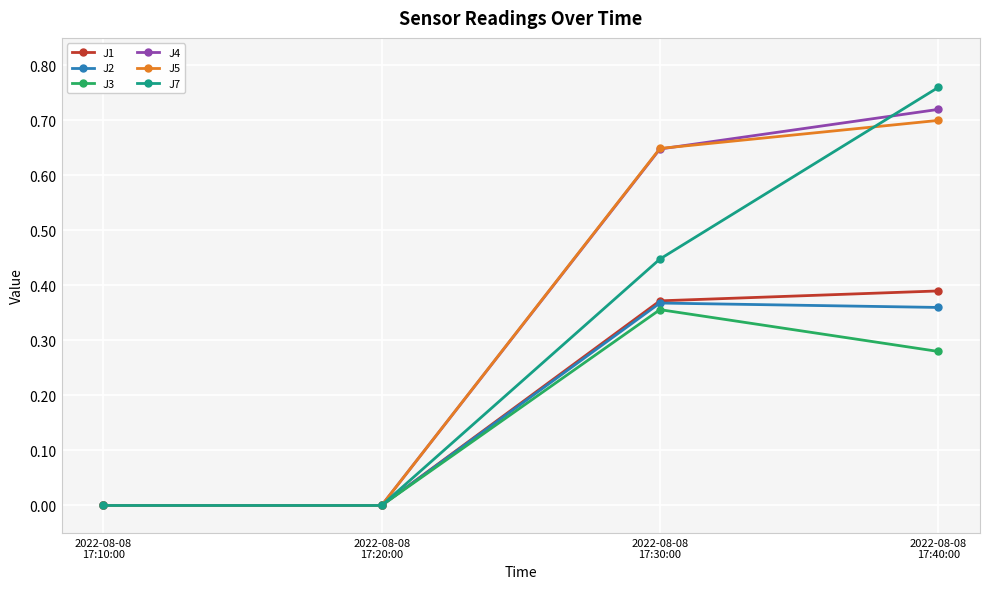

Is it true that J4 equals 0.4 at 2022-08-08
17:10:00?

False